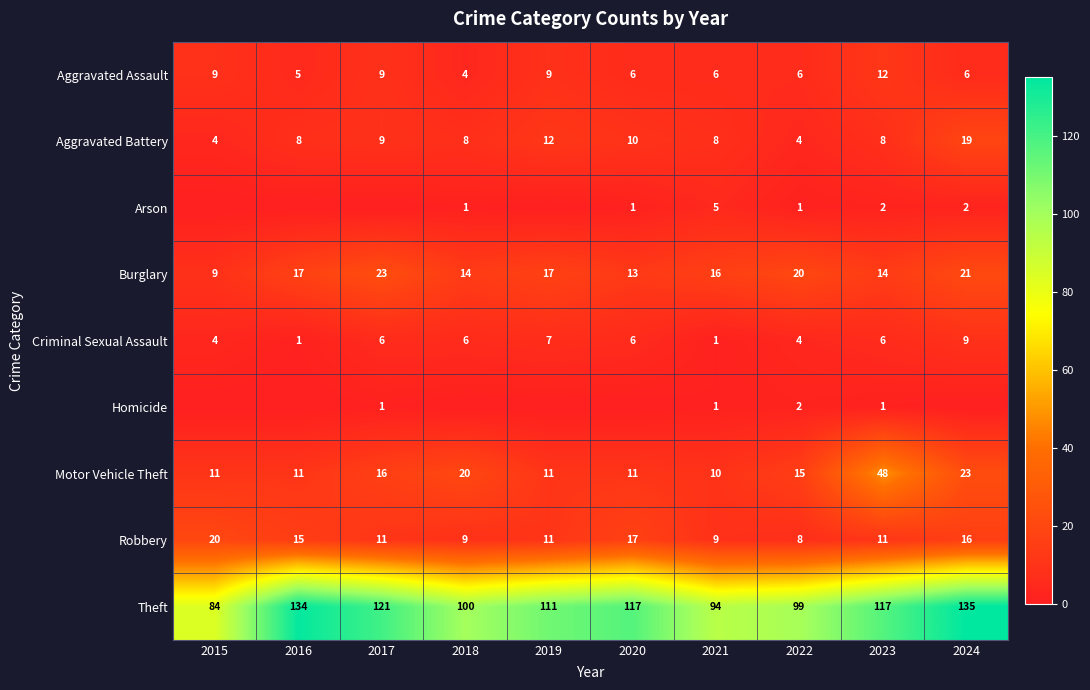

Where is Robbery nearest to the value 14?

2016